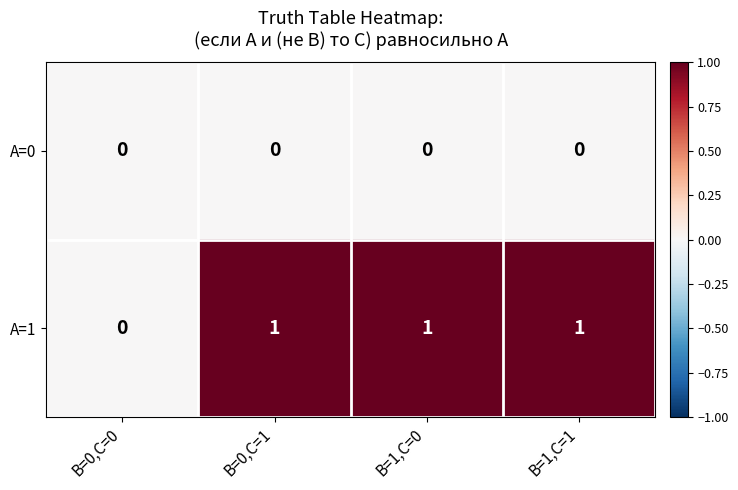

Which series has the largest total across all categories?

A=1